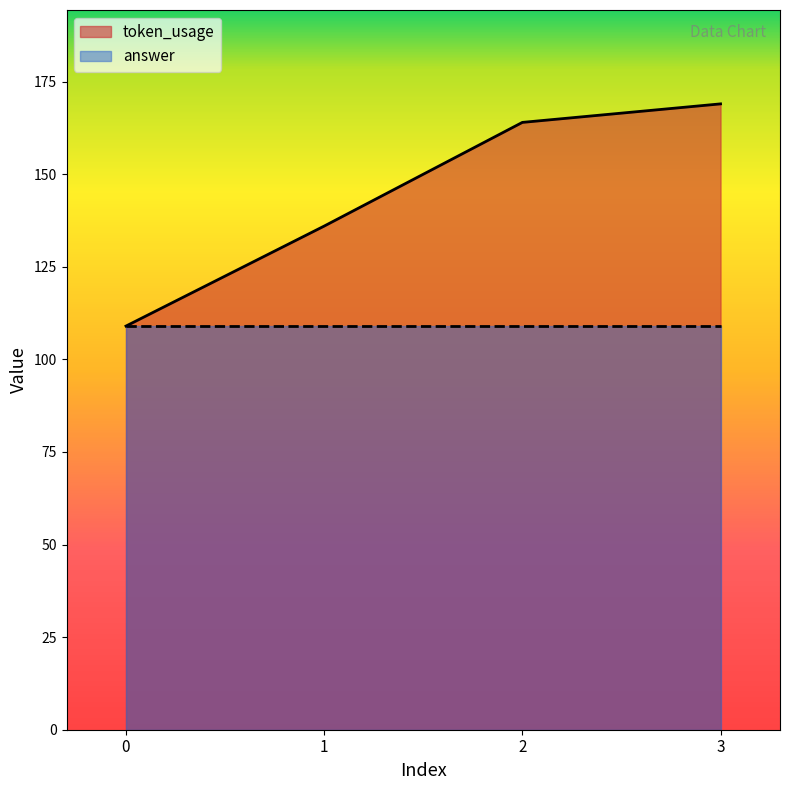

What is the difference between the second highest and minimum values?

55